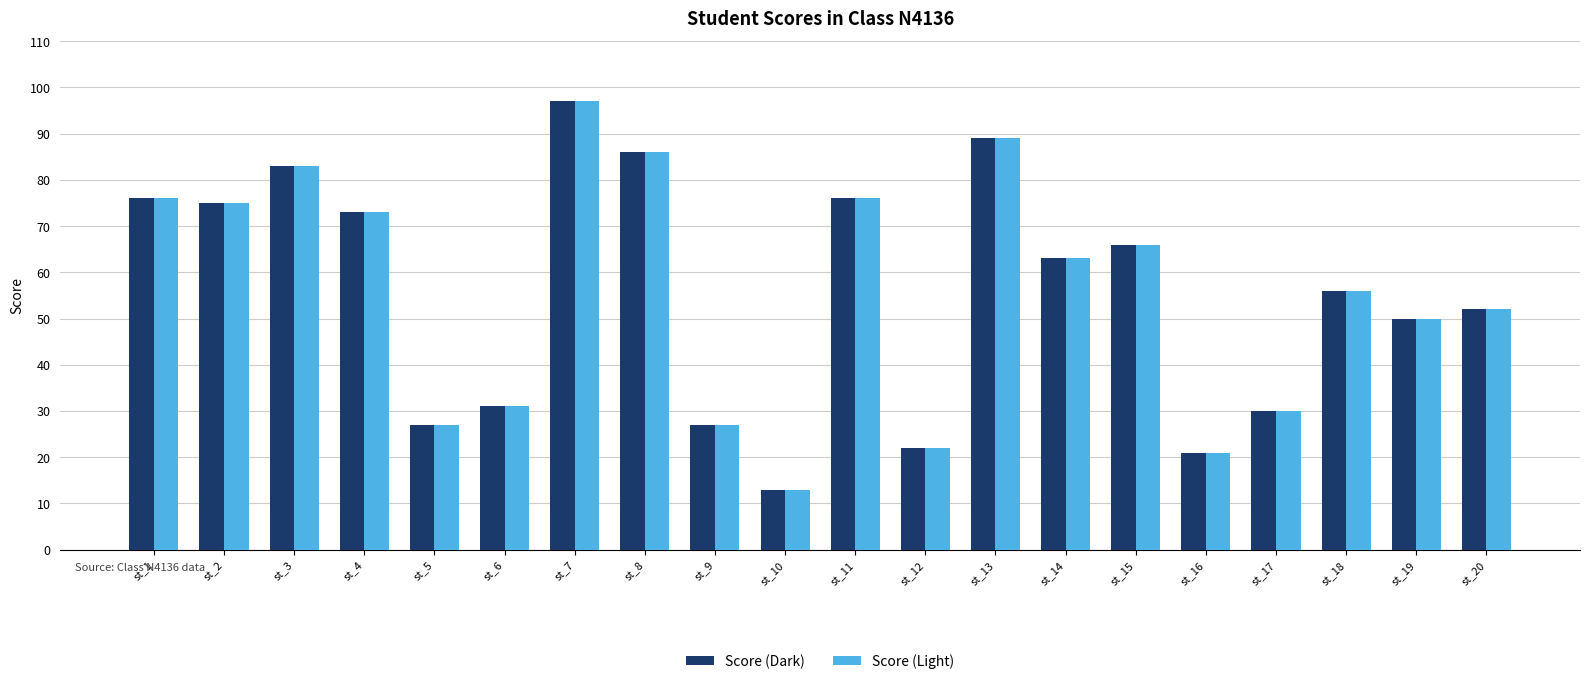

Reading right to left, list all the values displayed in this chart.

Score (Dark): st_20=52	st_19=50	st_18=56	st_17=30	st_16=21	st_15=66	st_14=63	st_13=89	st_12=22	st_11=76	st_10=13	st_9=27	st_8=86	st_7=97	st_6=31	st_5=27	st_4=73	st_3=83	st_2=75	st_1=76
Score (Light): st_20=52	st_19=50	st_18=56	st_17=30	st_16=21	st_15=66	st_14=63	st_13=89	st_12=22	st_11=76	st_10=13	st_9=27	st_8=86	st_7=97	st_6=31	st_5=27	st_4=73	st_3=83	st_2=75	st_1=76